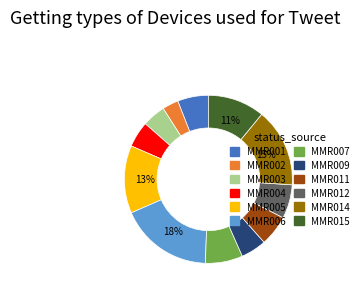

How many segments does this pie chart have?

12